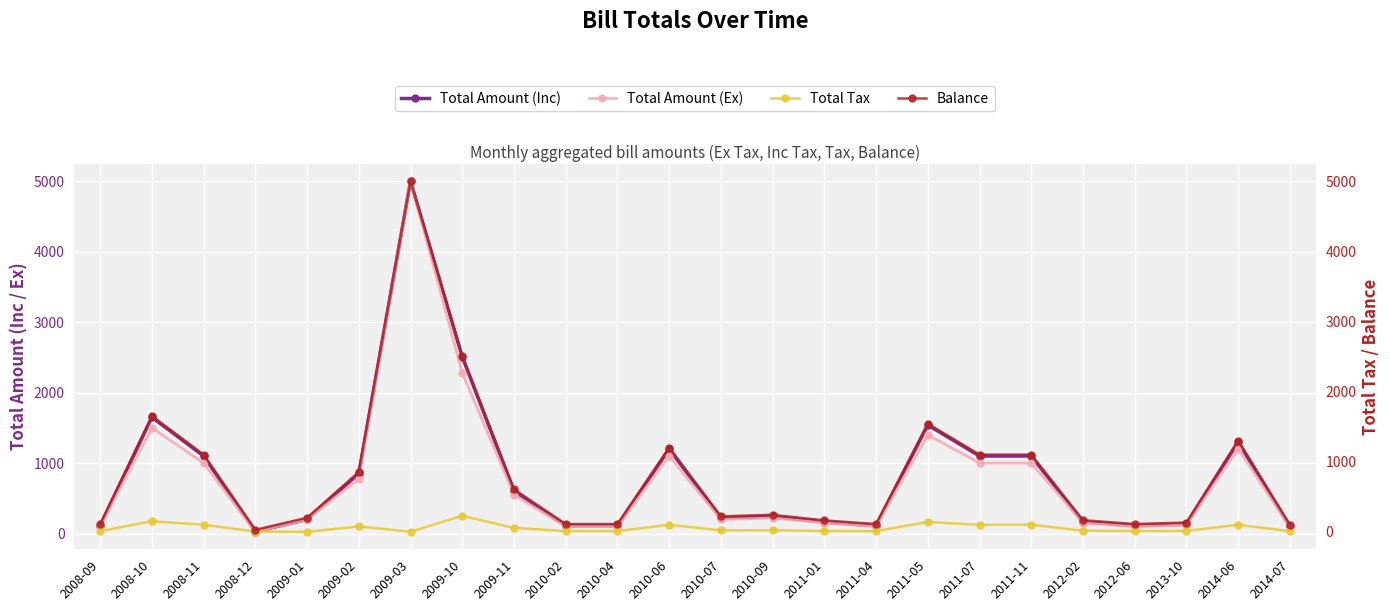

What is the sum of the Total Amount (Inc) values at 2008-09 and 2013-10?

242.0